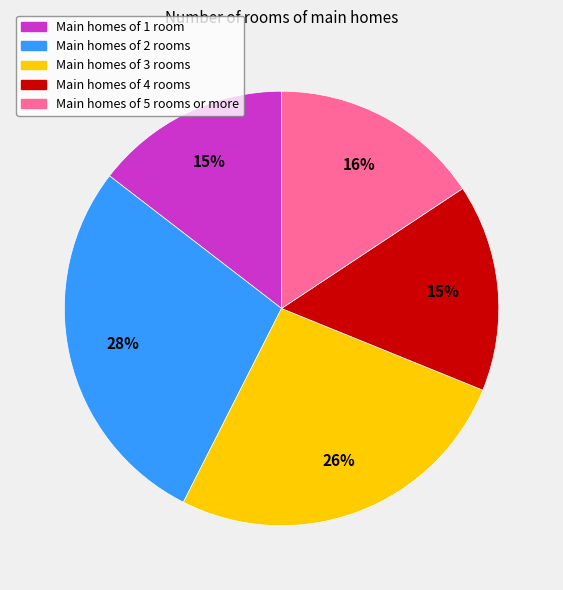

Which has a higher value, Main homes of 5 rooms or more or Main homes of 2 rooms?

Main homes of 2 rooms